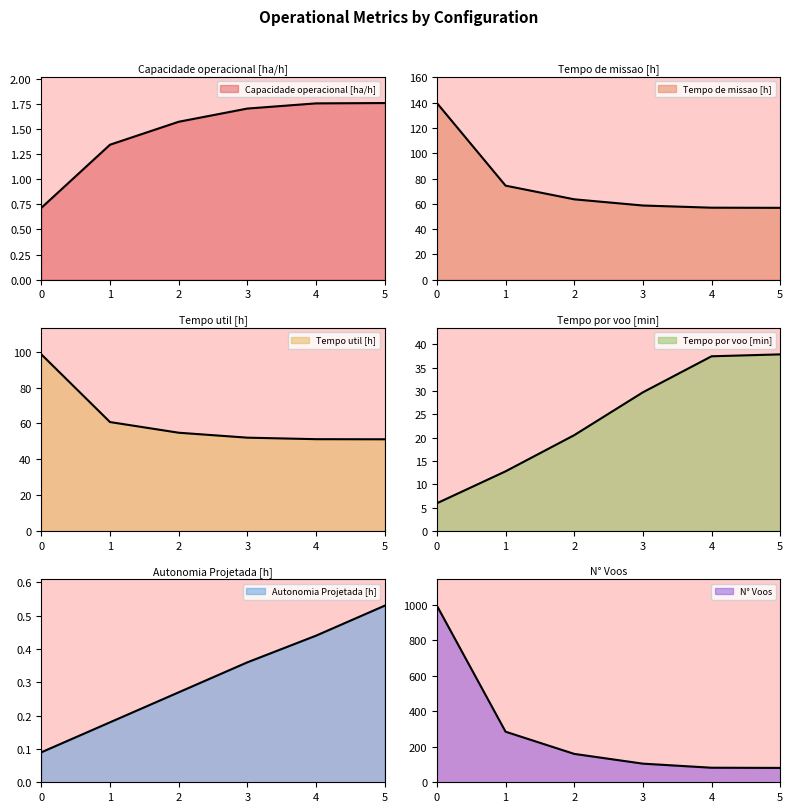

How many lines are shown in the chart?

6